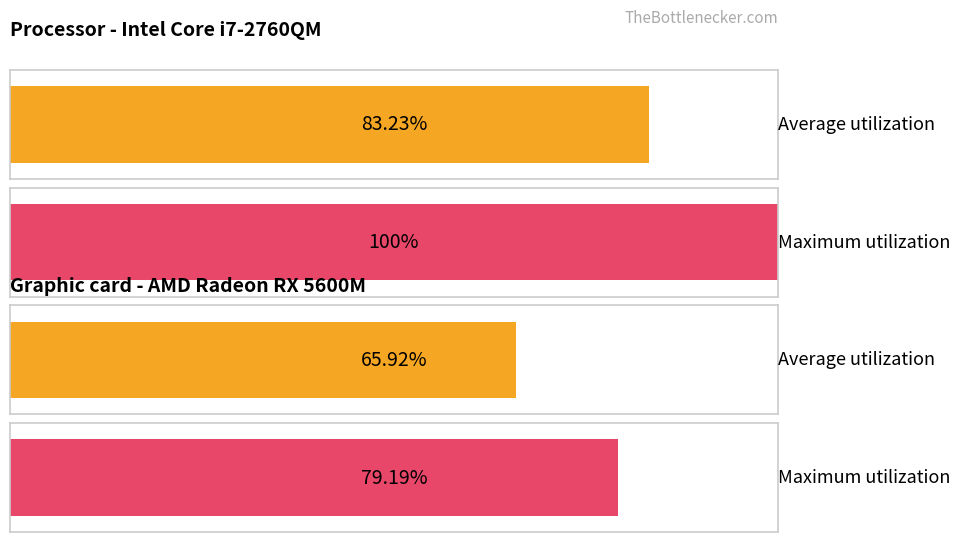

At how many categories does at least one series exceed 3?

4